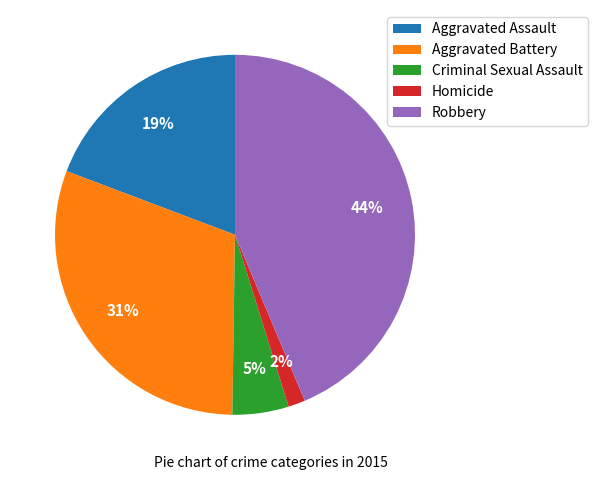

What is the ratio of the value at Robbery to the value at Aggravated Assault?

2.3